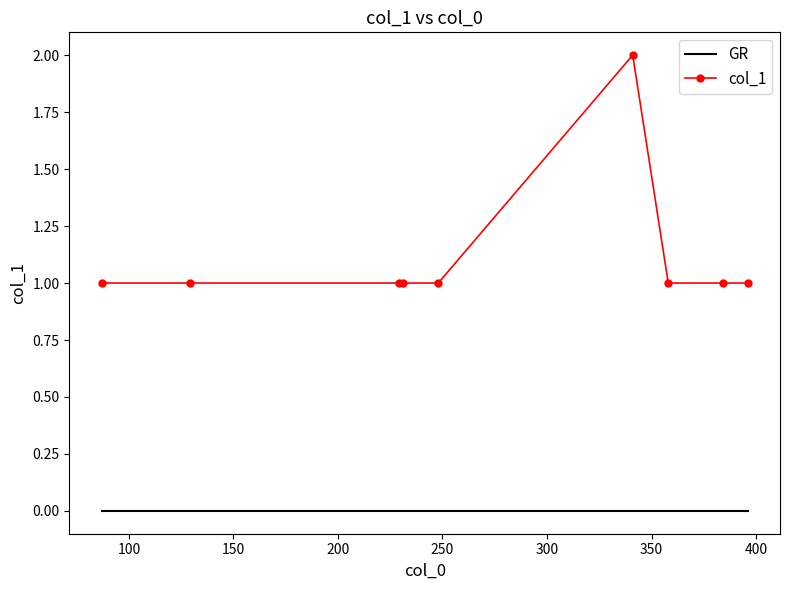

True or false: col_1 and GR intersect in this chart.

False